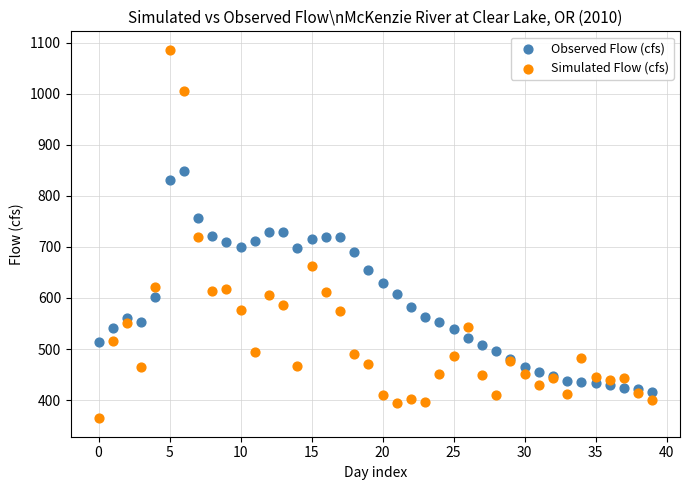

Which series has the widest spread of Y values?

Simulated Flow (cfs)